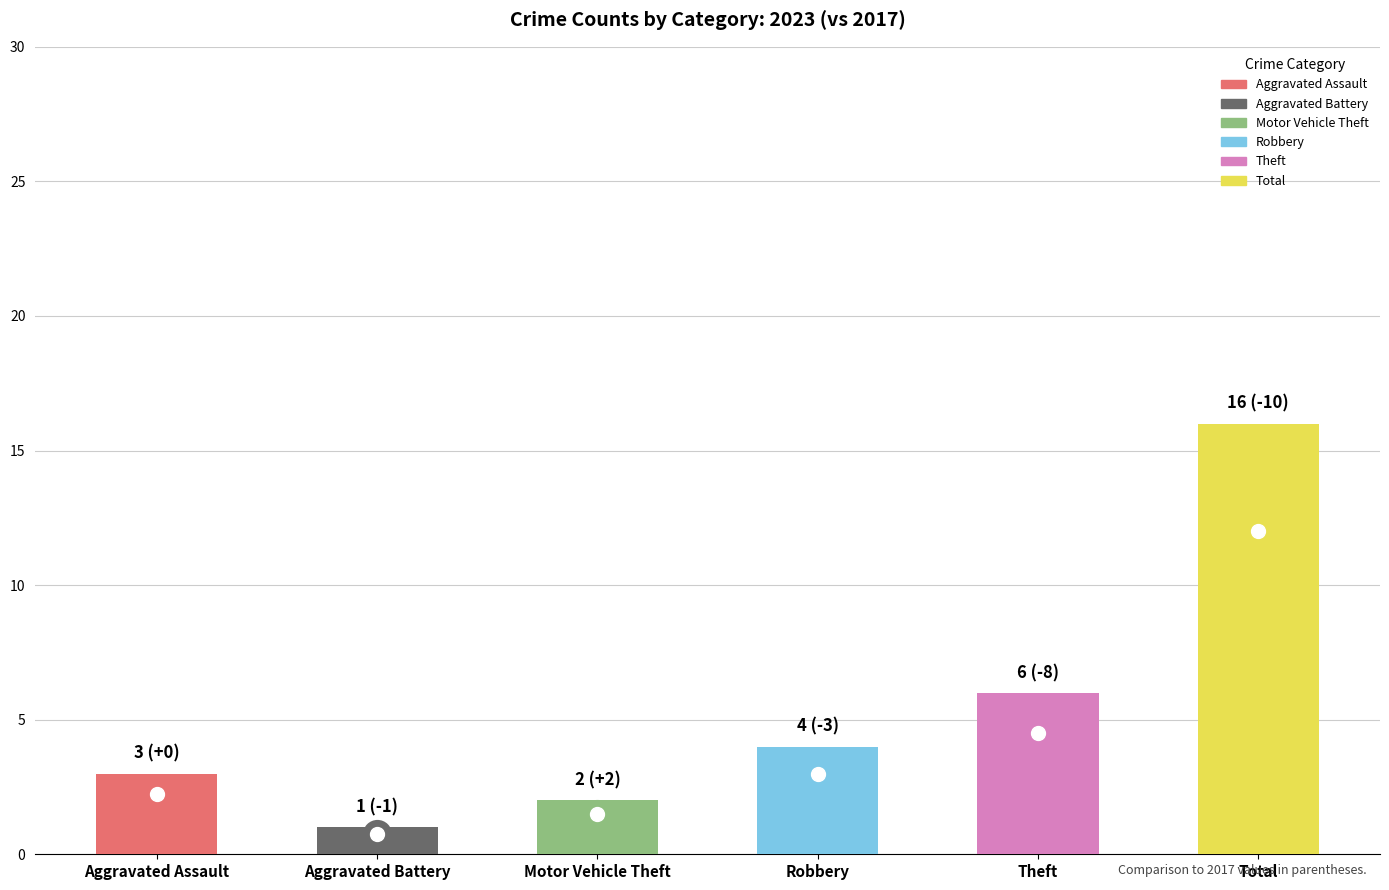

How many data points does each series have?

6